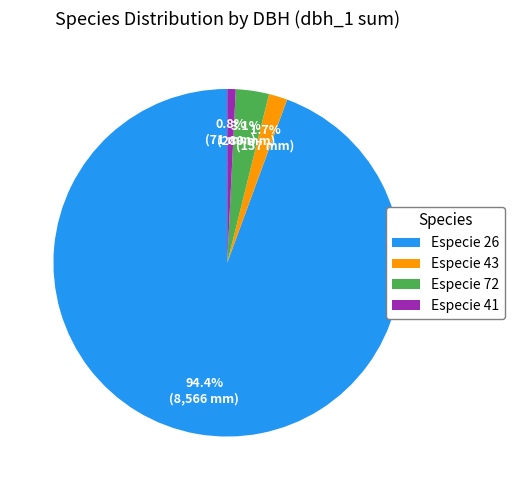

To the nearest percent, what is the difference between the largest and smallest slice percentages?

94%